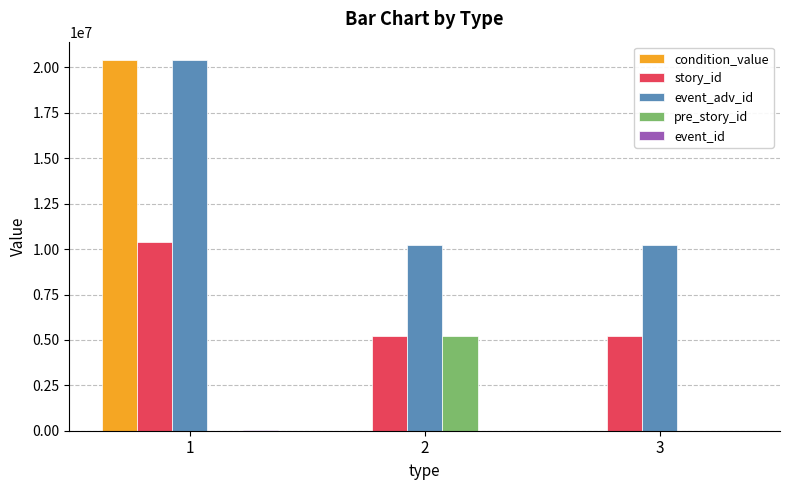

Are the bars horizontal?

No